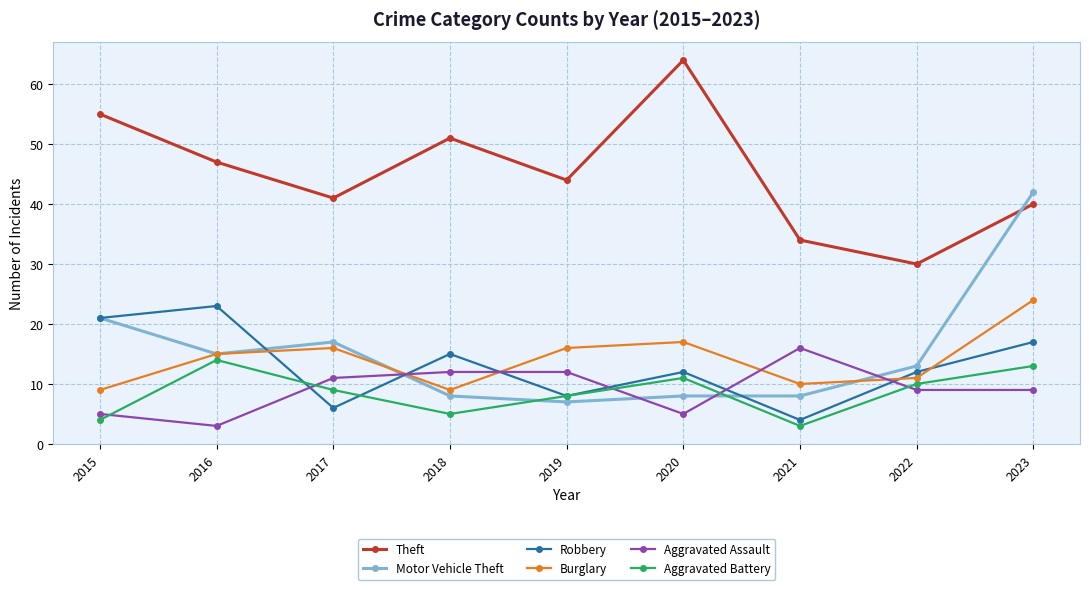

What is the highest value of the Aggravated Battery series?

14